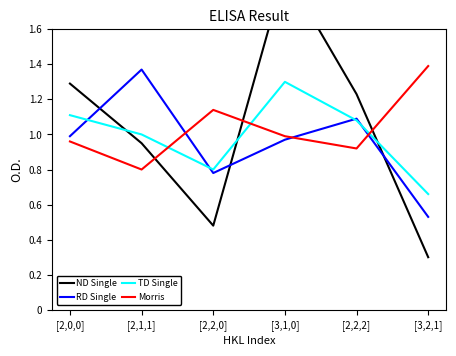

The value of Morris at [2,1,1] is 0.8. True or false?

True